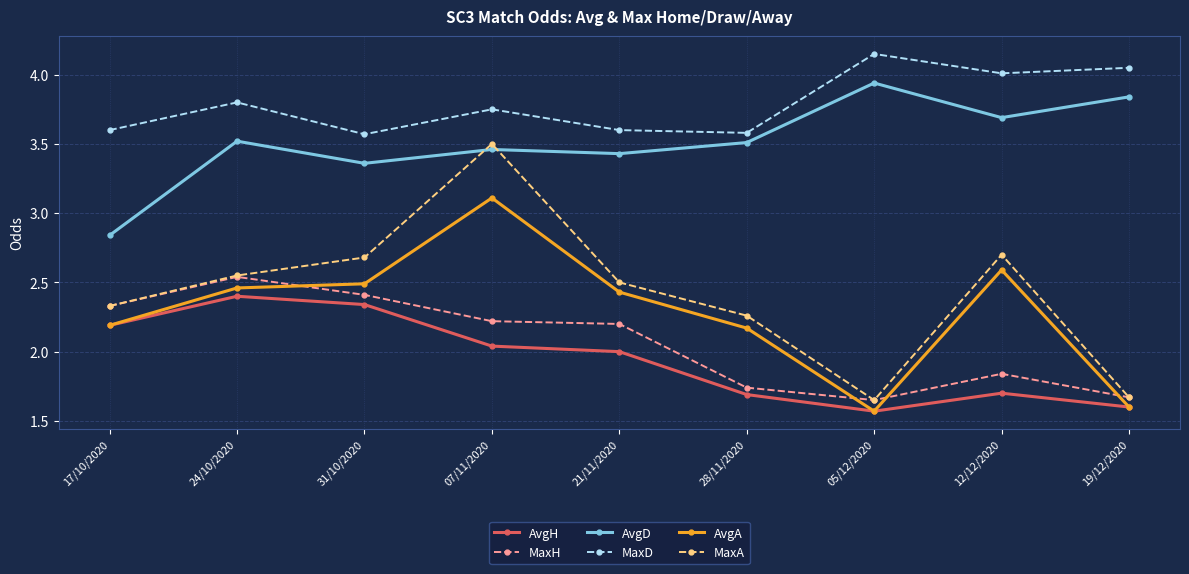

True or false: AvgH and MaxA cross at least once.

False